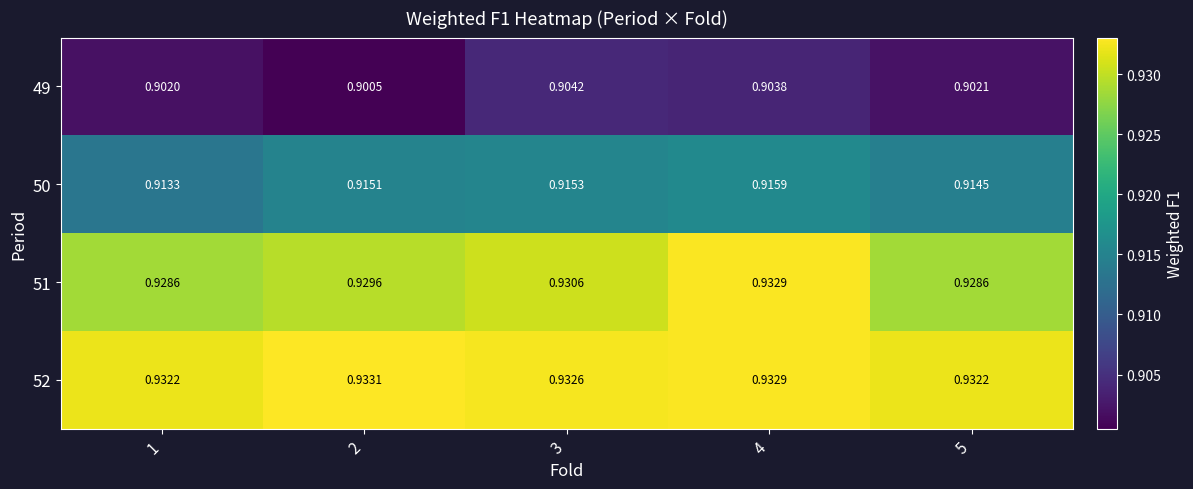

Is the value of 49 at 1 greater than the value of 50 at 2?

No